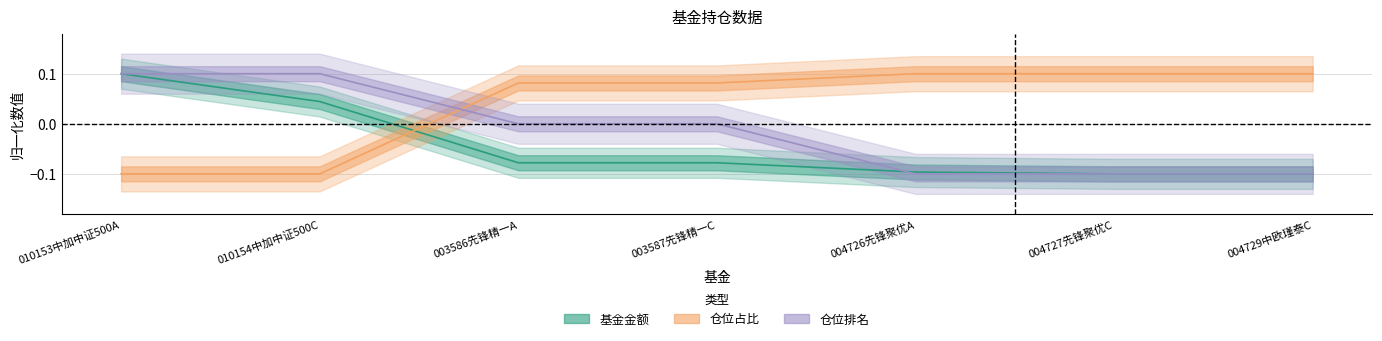

What is the approximate value of 基金金额 at 010153中加中证500A?

0.1